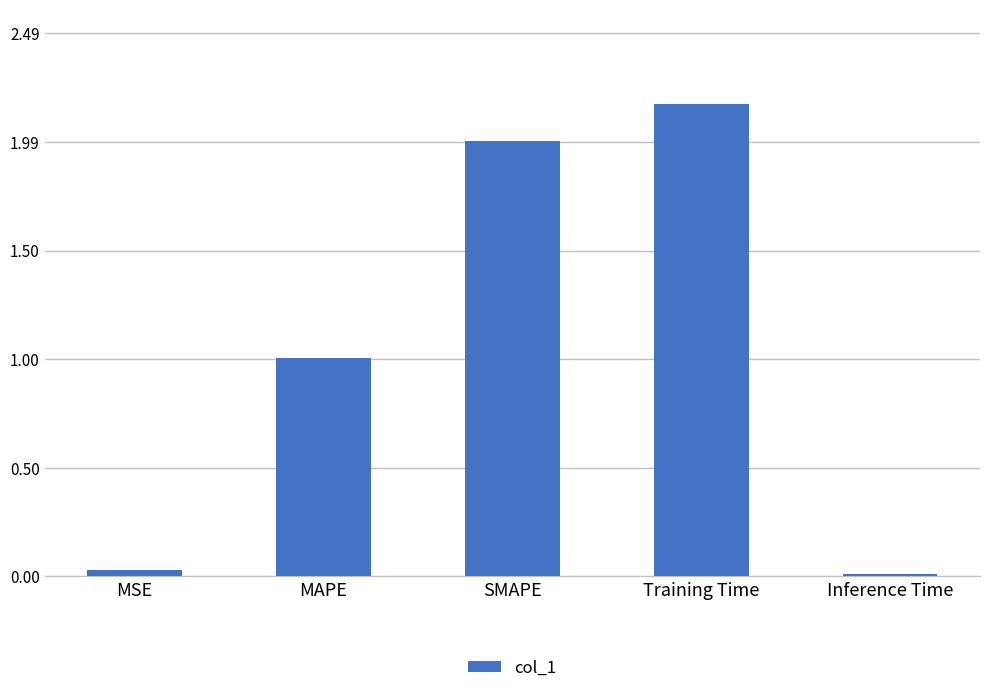

How many bars are there in total?

5